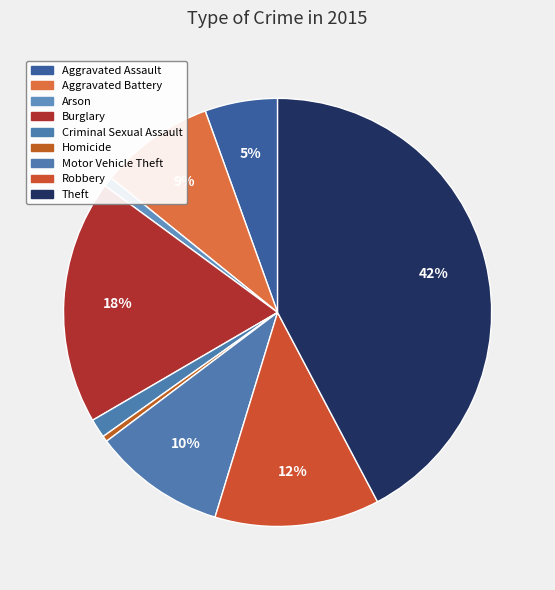

To the nearest percent, what is the average slice percentage?

11%